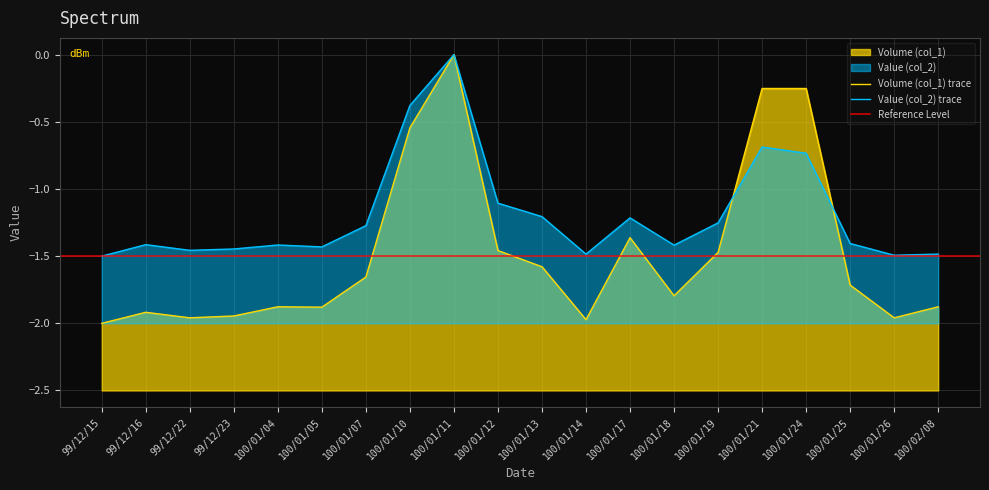

Which has a higher value, 100/01/13 or 100/01/25?

100/01/13